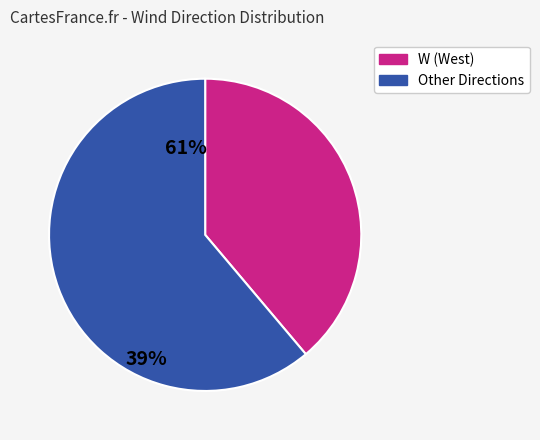

Is there a majority slice in this chart?

Yes